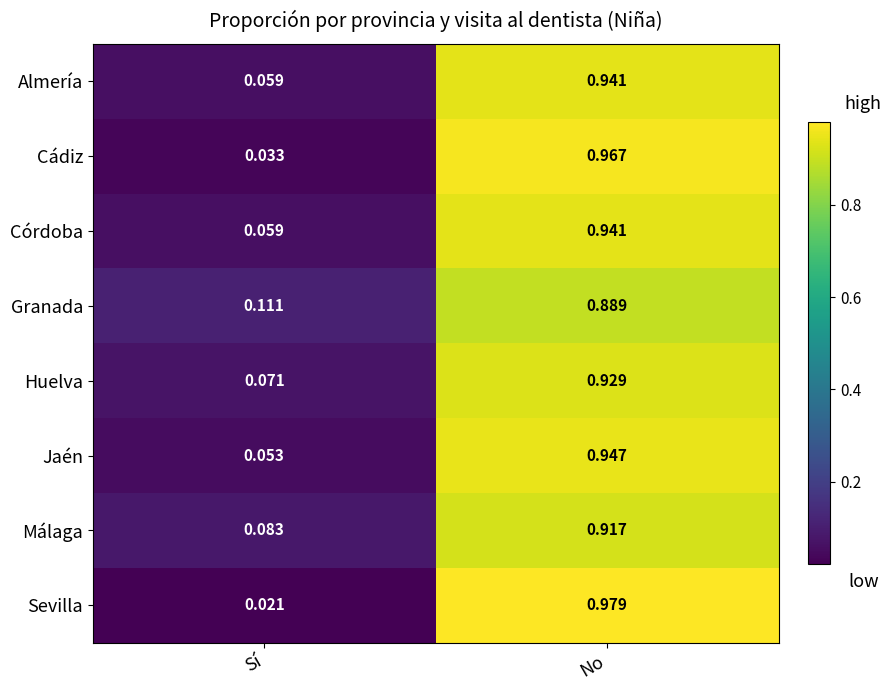

Is the value of Jaén at No greater than the value of Cádiz at Sí?

Yes